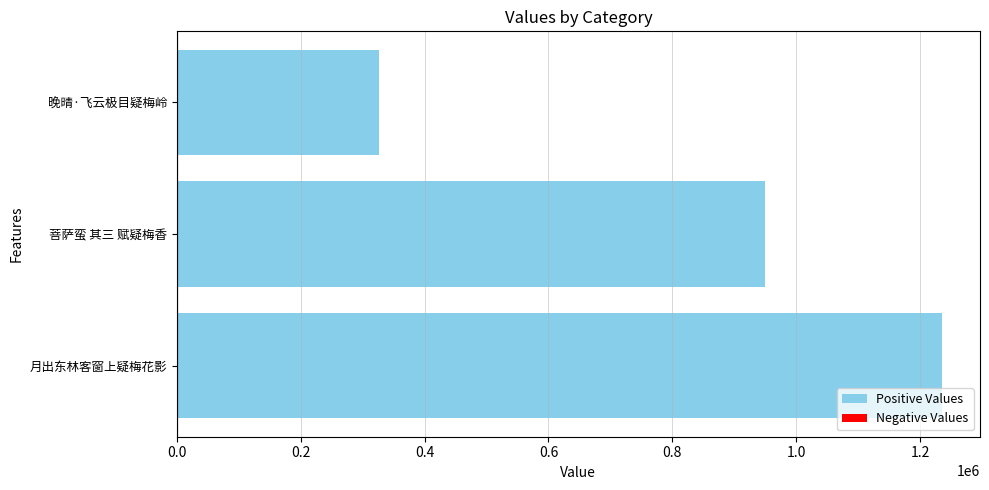

What is the minimum value shown in the chart?

327141